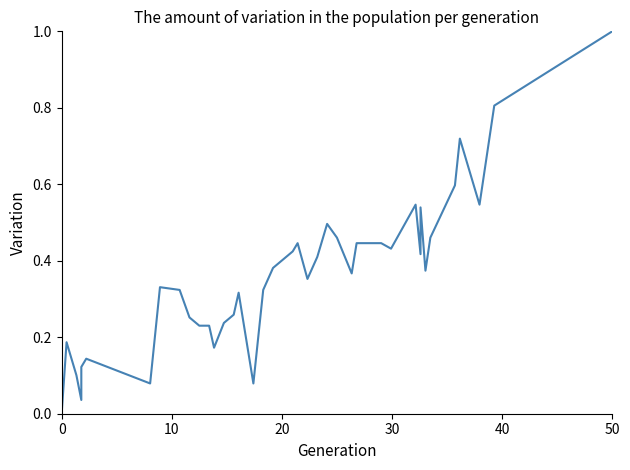

What is the label of the 30th point from the right?

10